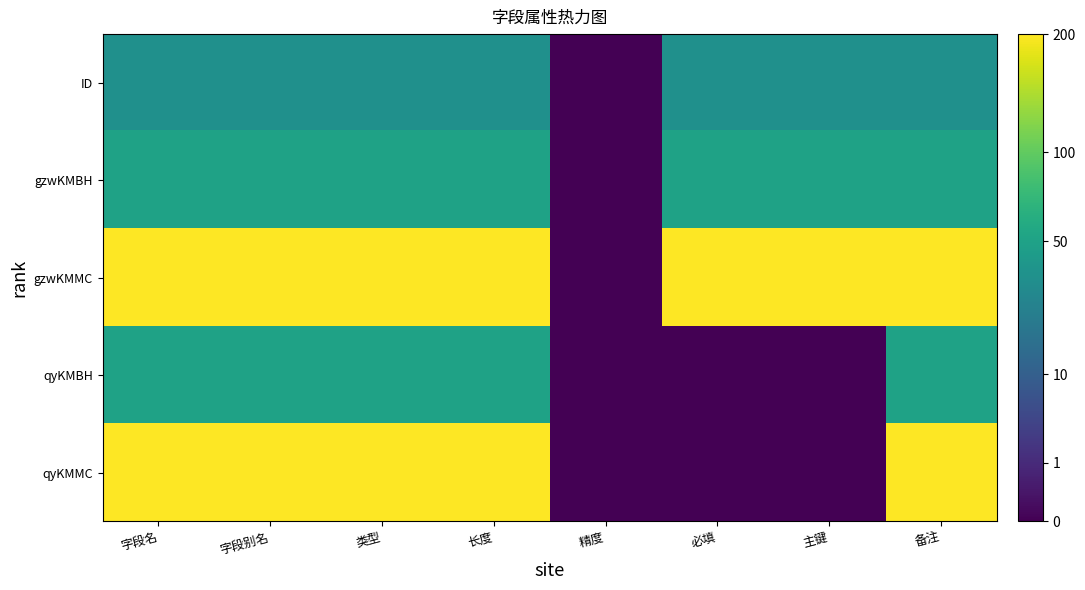

At 必填, list the series in order from largest to smallest.

gzwKMMC, gzwKMBH, ID, qyKMBH, qyKMMC